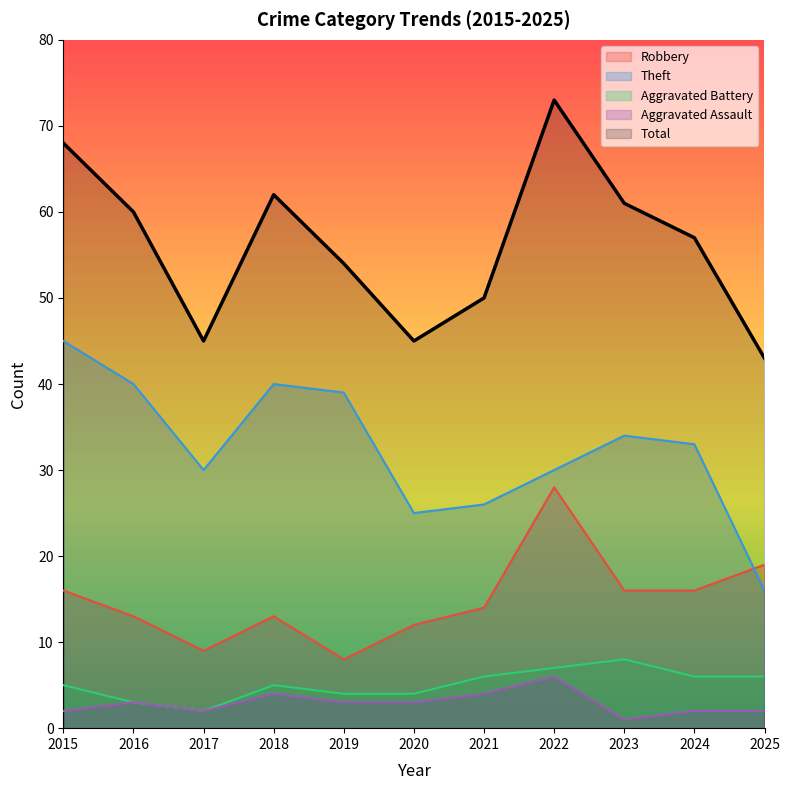

How many lines are shown in the chart?

5